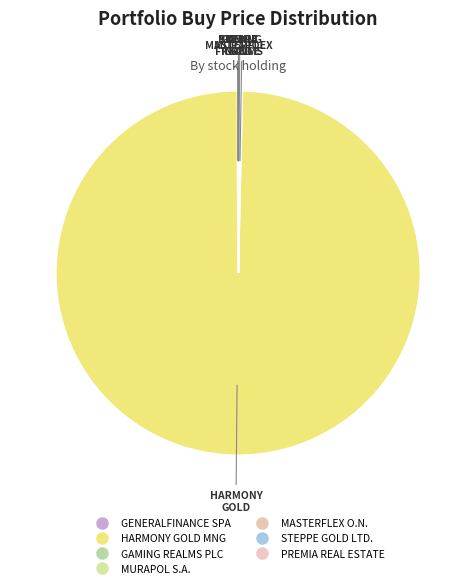

What is the majority slice?

HARMONY GOLD MNG